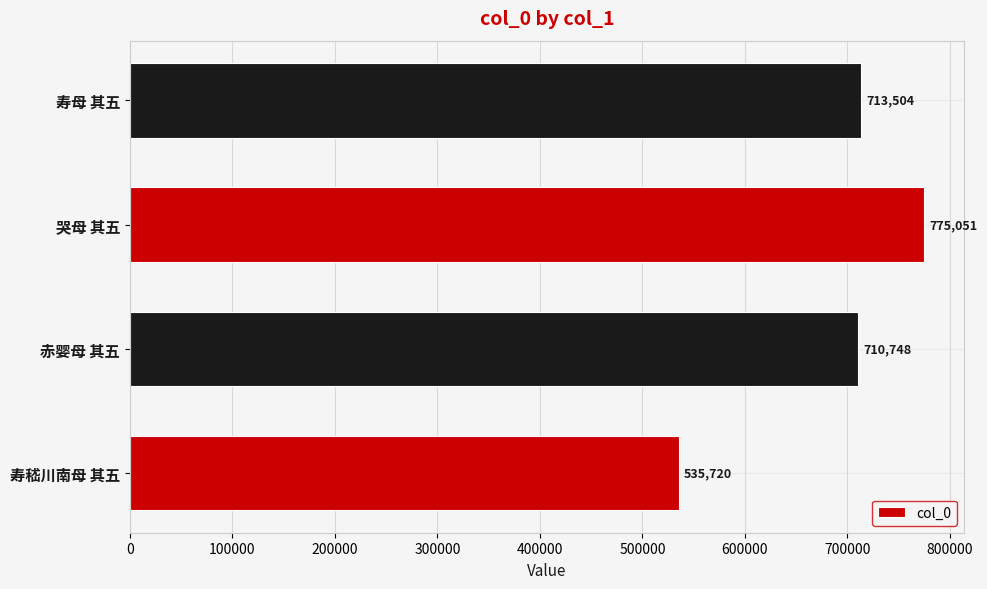

List the labels in order of value, smallest first.

寿嵇川南母 其五, 赤婴母 其五, 寿母 其五, 哭母 其五